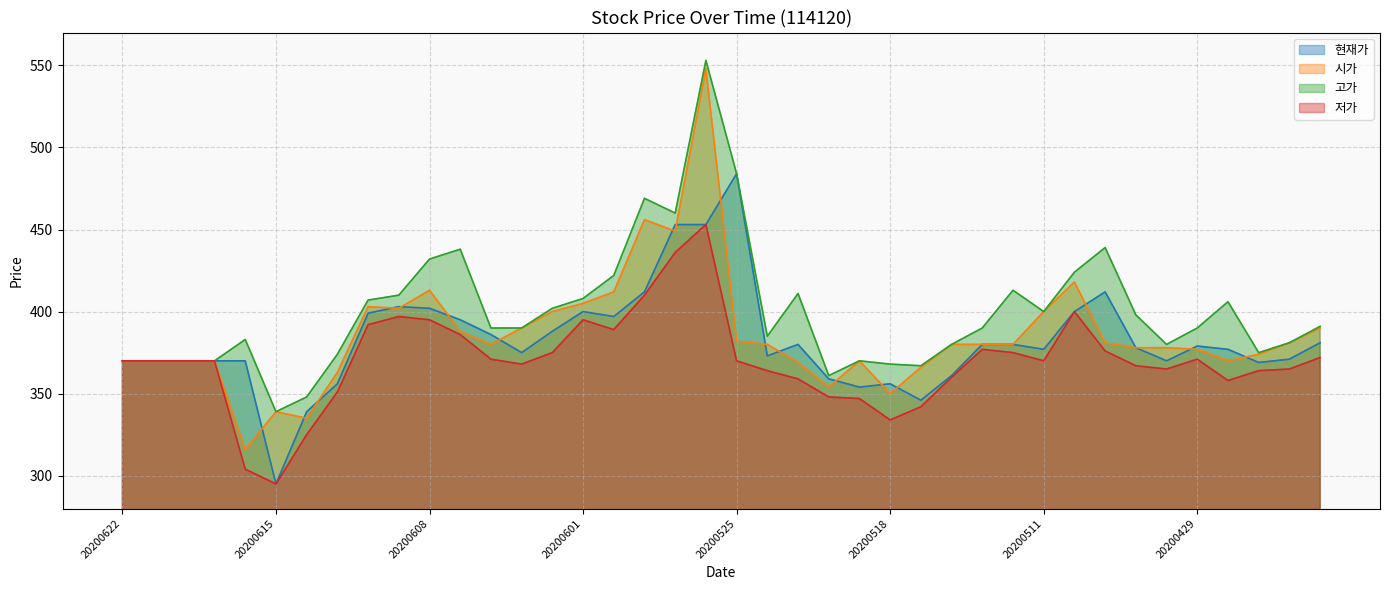

What is the smallest value displayed?

295